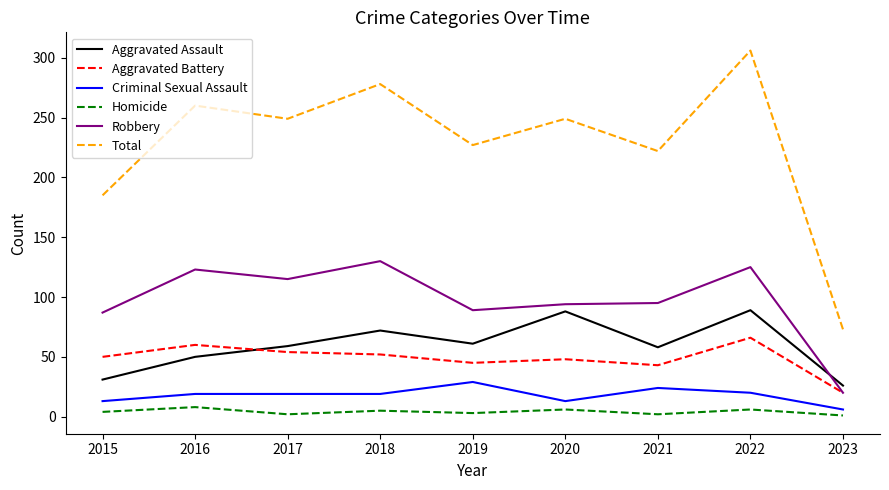

At which category does Aggravated Assault reach its first local peak?

2018